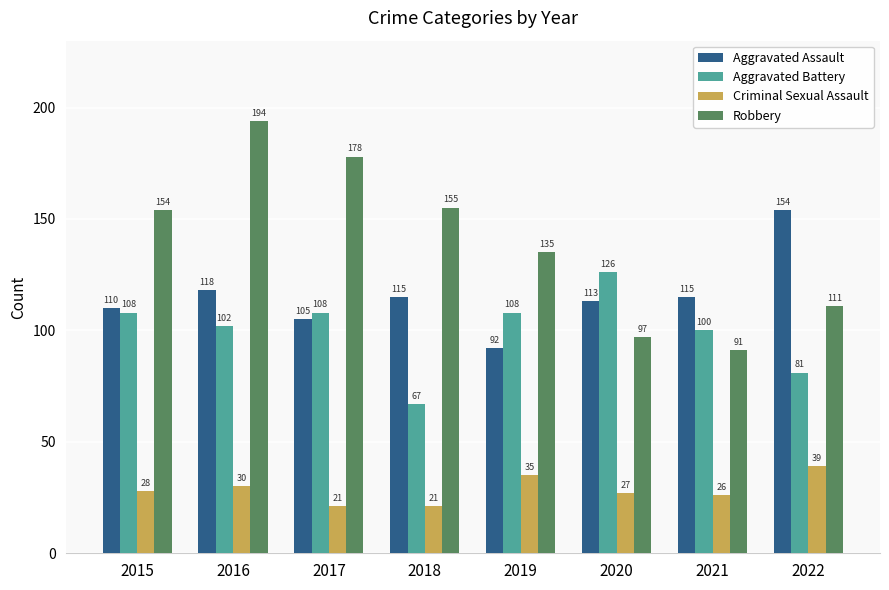

Rank the series by their maximum value, from highest to lowest.

Robbery, Aggravated Assault, Aggravated Battery, Criminal Sexual Assault